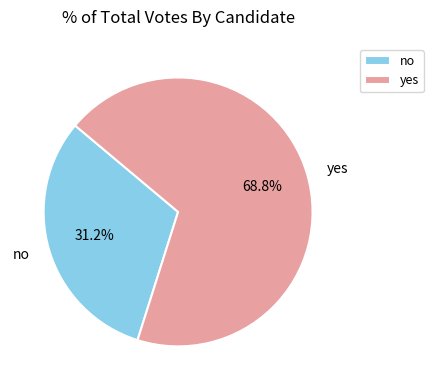

To the nearest percent, what portion does no represent?

31%